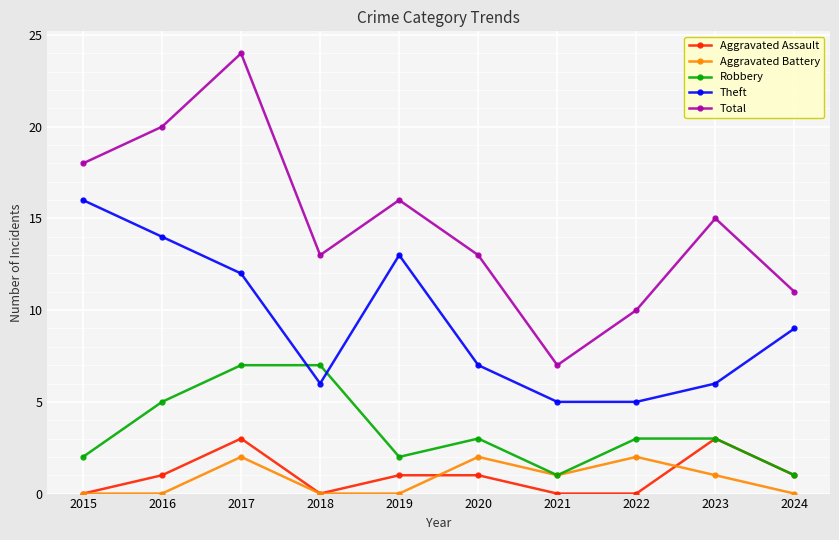

What are all the series names shown in the legend?

Aggravated Assault, Aggravated Battery, Robbery, Theft, Total